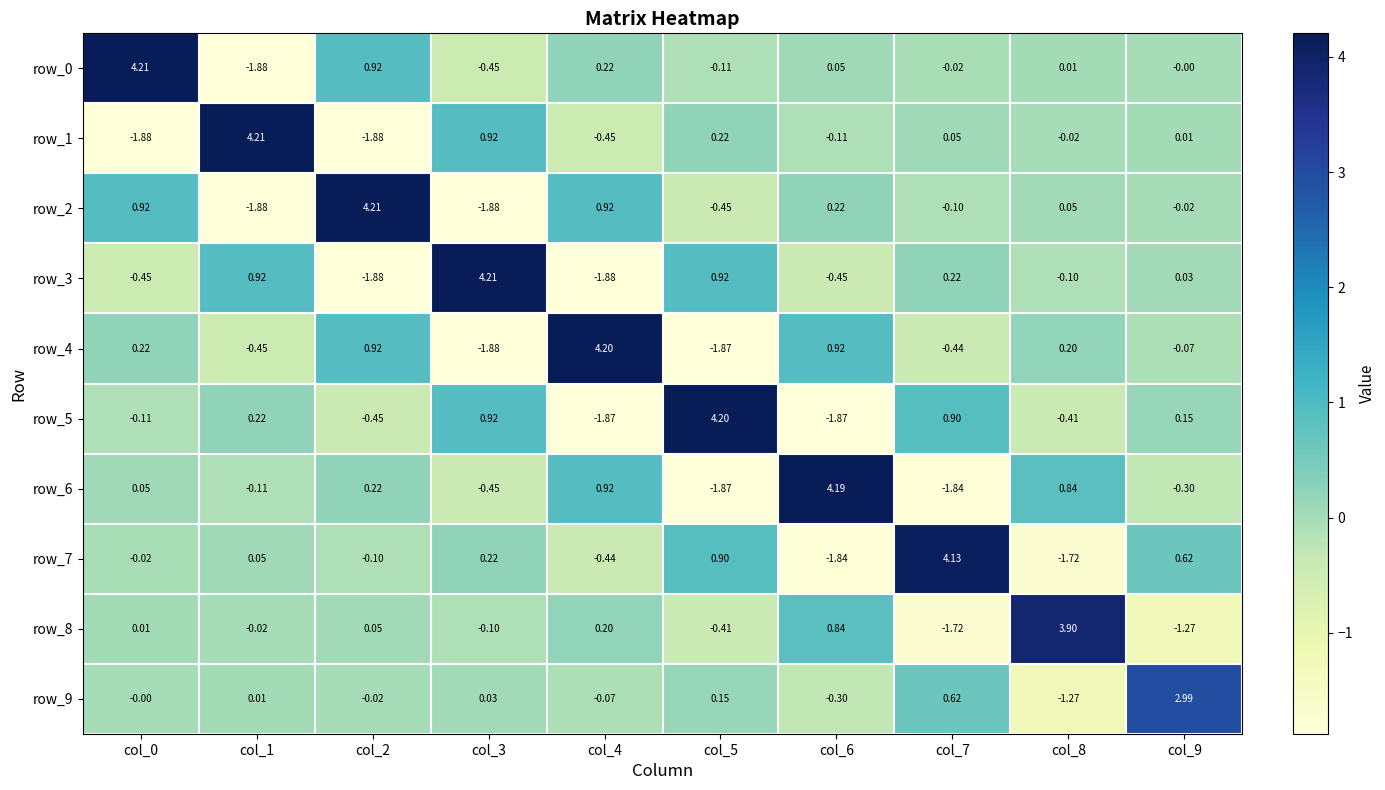

Is the value of row_3 at col_3 greater than the value of row_4 at col_5?

Yes